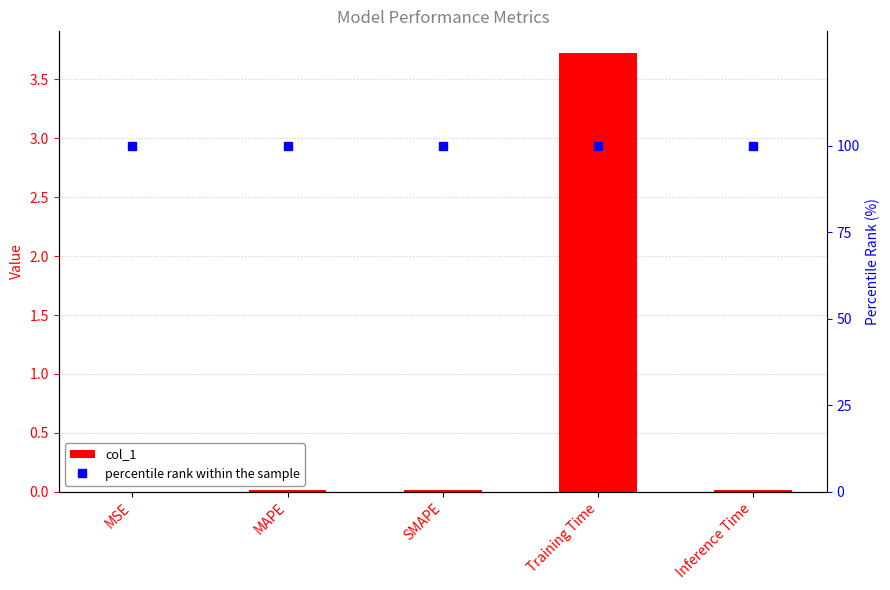

Which series has the largest total across all categories?

percentile rank within the sample